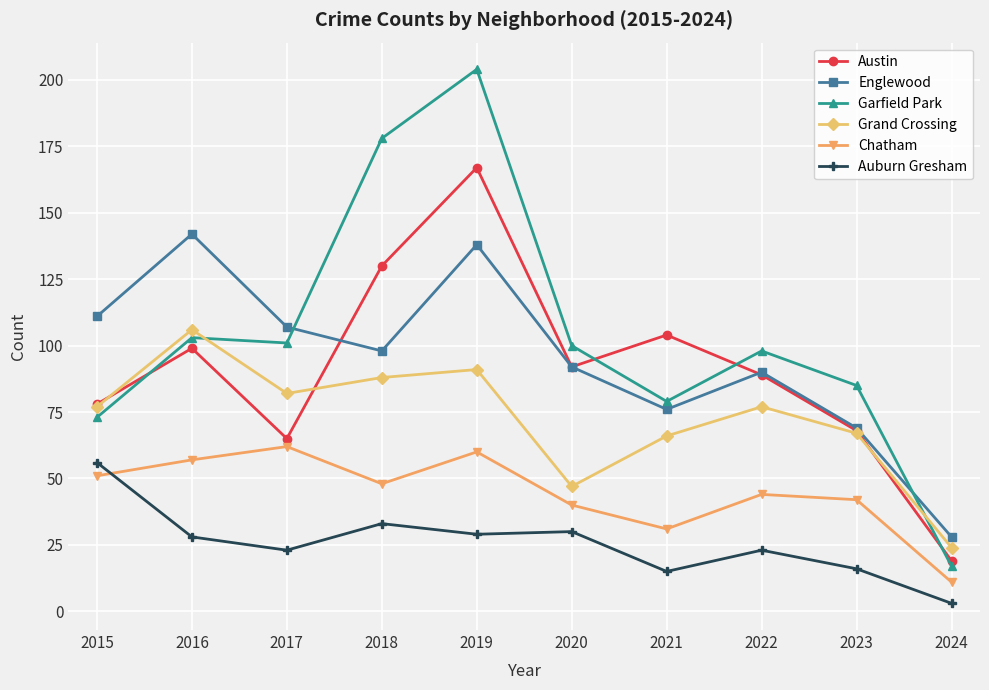

What is the total value across all series at 2022?

421